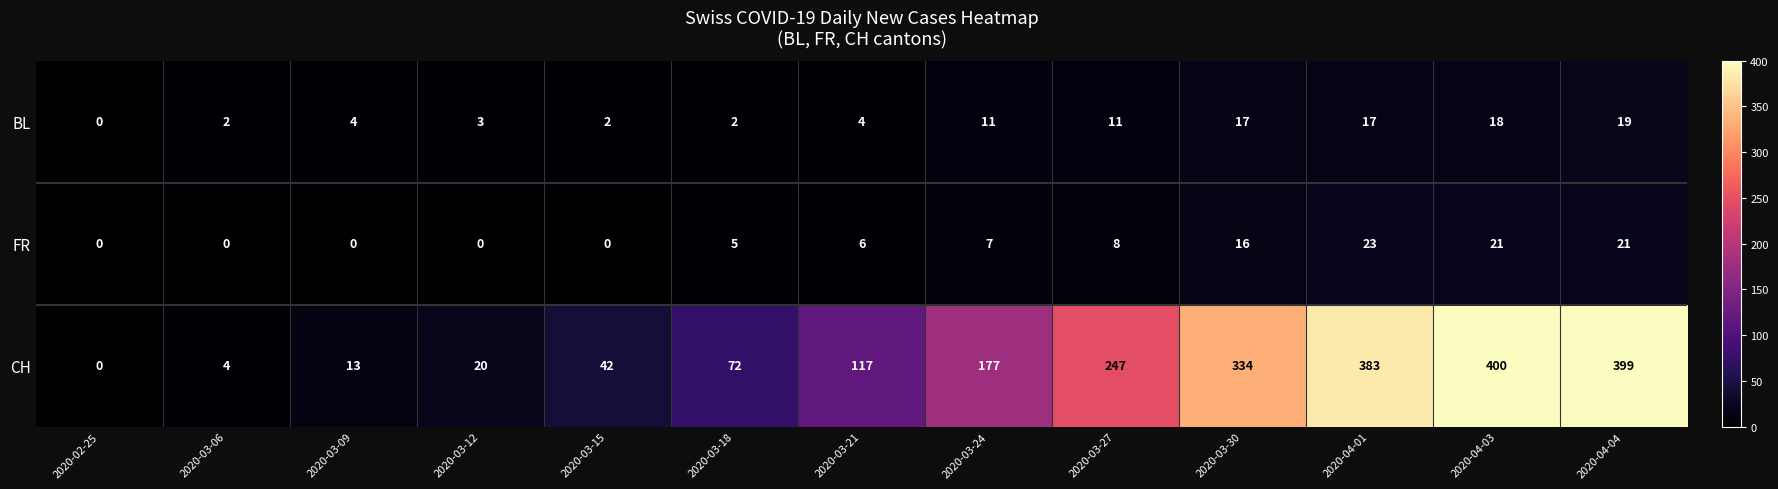

True or false: FR has a value of 12 at 2020-04-03.

False